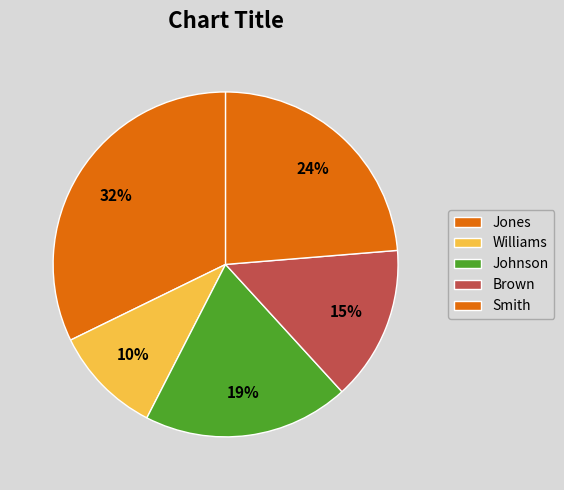

To the nearest percent, what portion does Brown represent?

15%